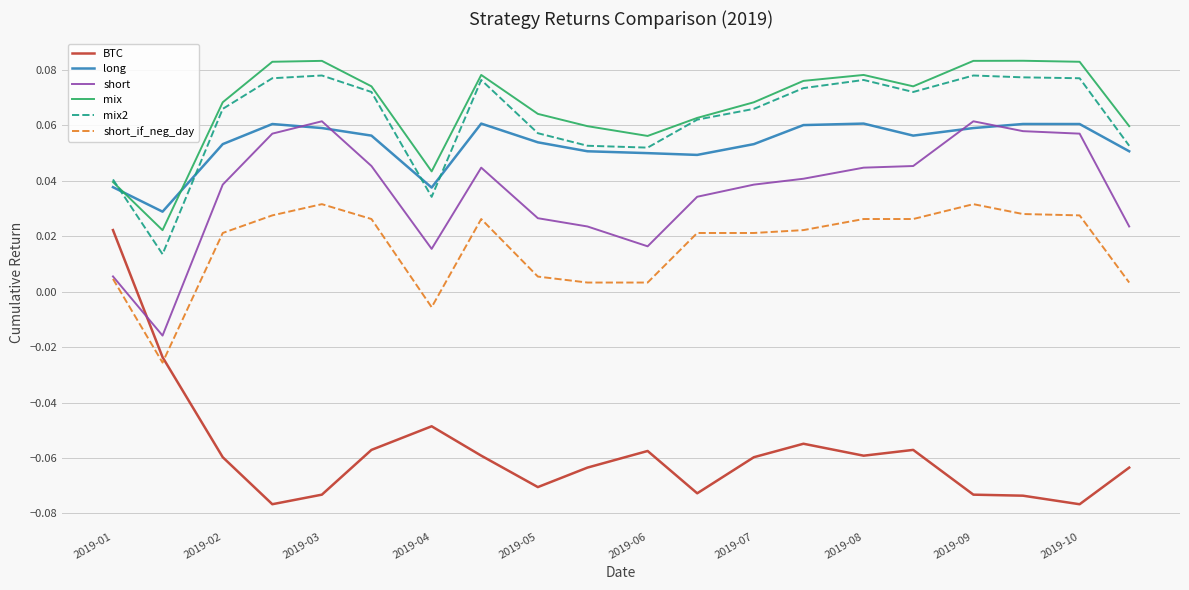

Which series has the largest range (max minus min)?

BTC